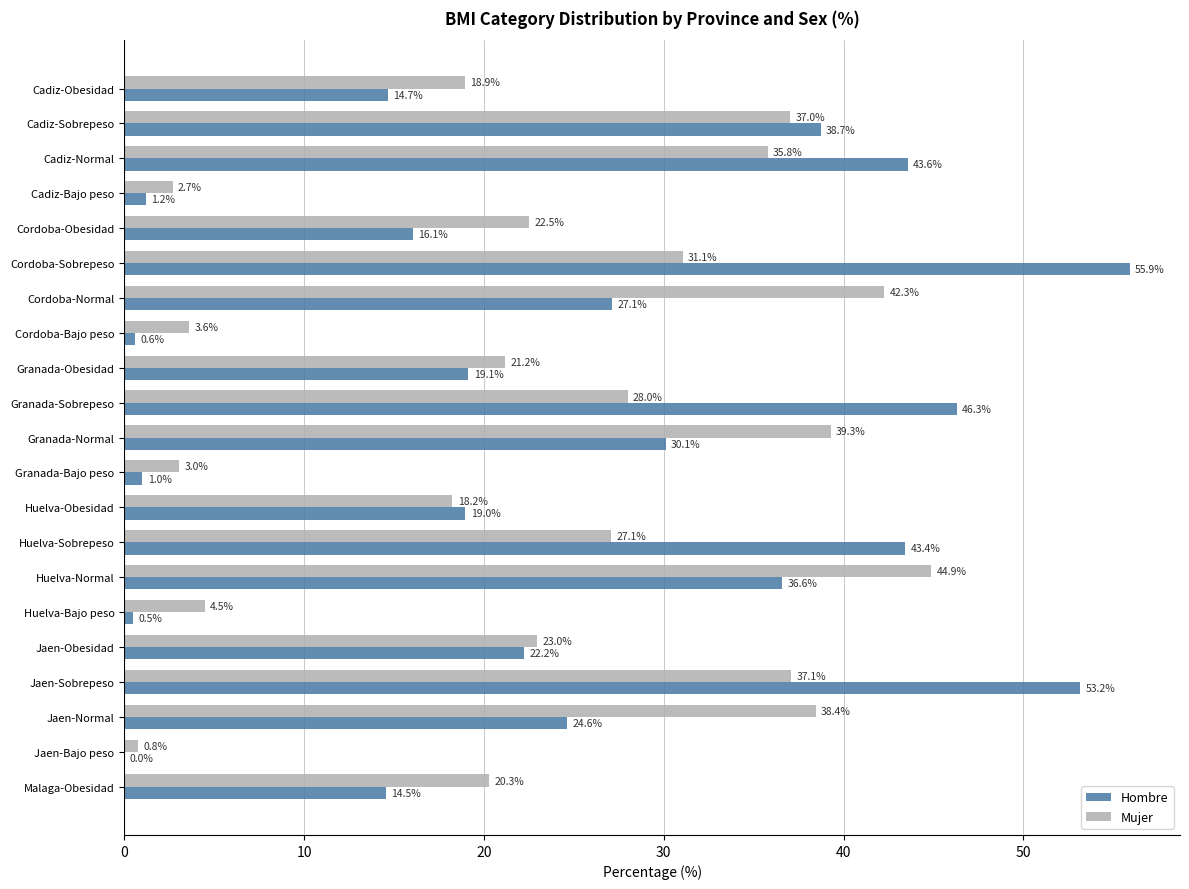

True or false: Mujer has a value of 37.1 at Jaen-Sobrepeso.

True